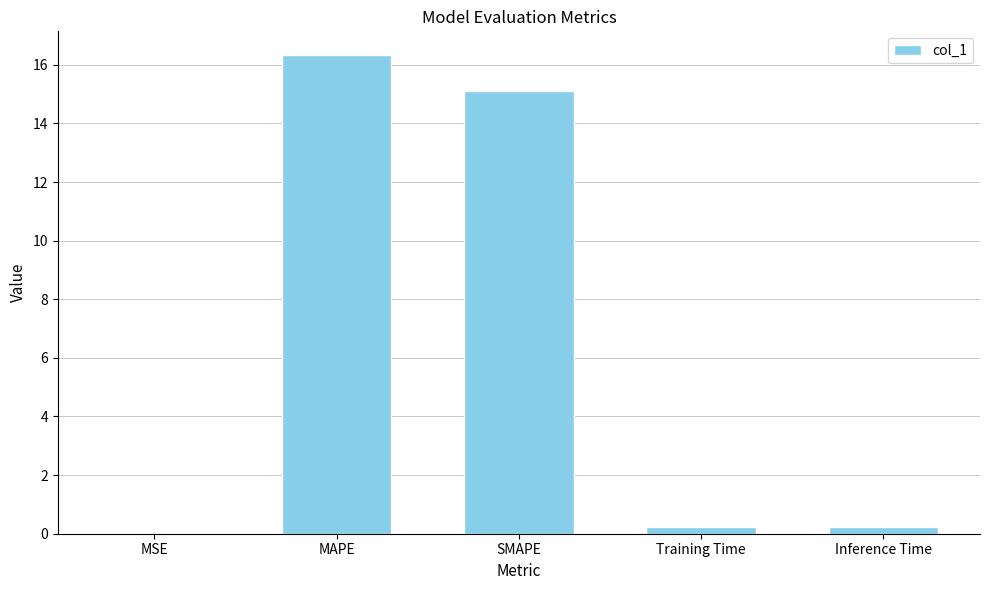

The value at Training Time is 0.2. True or false?

True